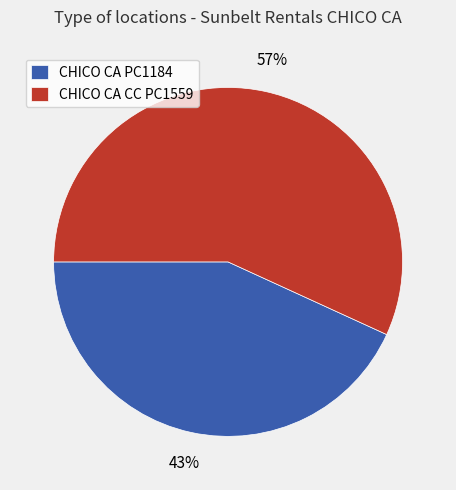

To the nearest percent, what is the average slice percentage?

50%